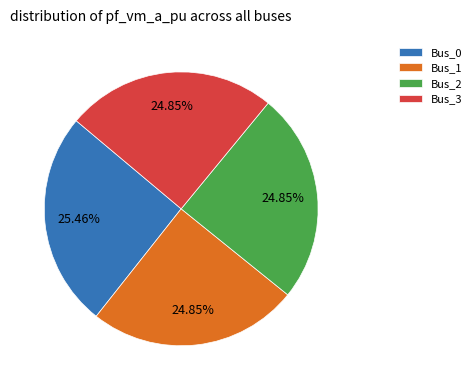

What percentage is NOT represented by Bus_3?

75.2%